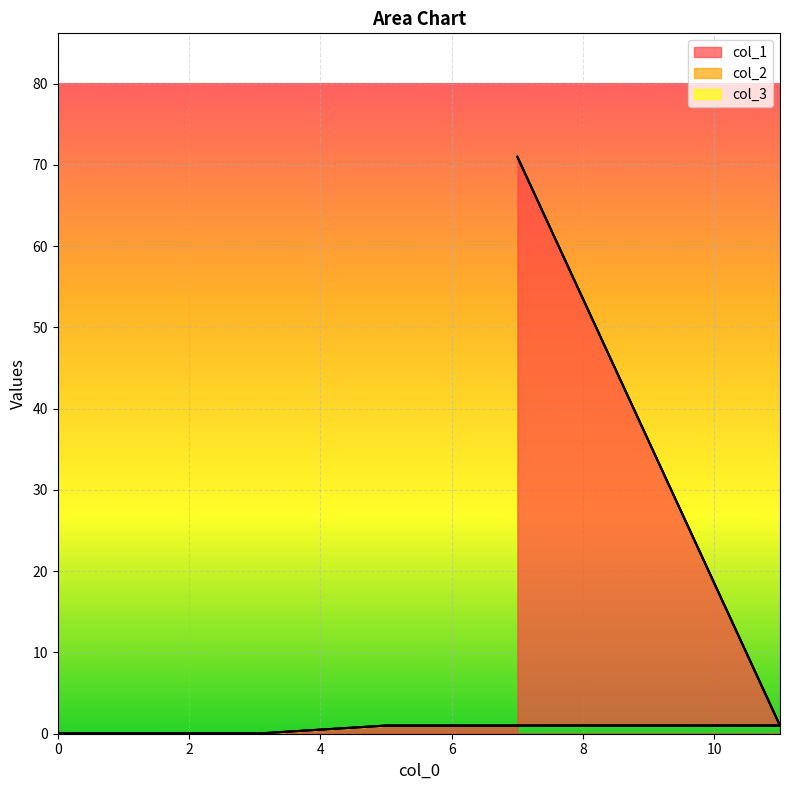

Which series changed the most between 1 and 0?

col_1